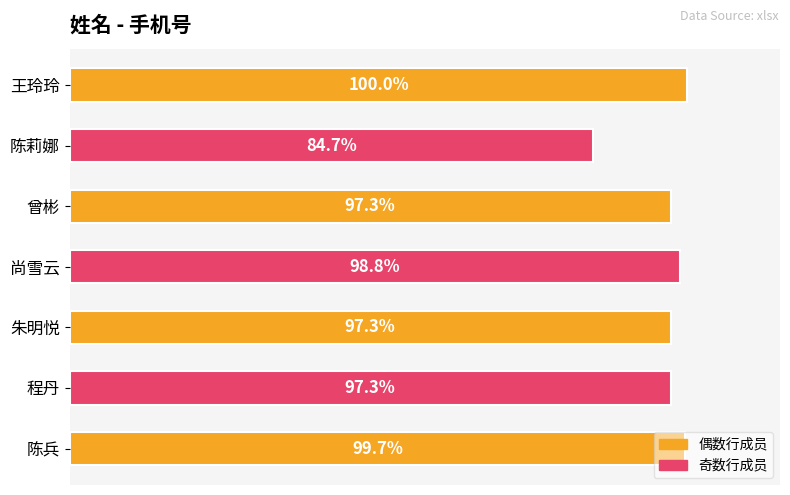

Which label corresponds to the smallest value in the chart?

陈莉娜